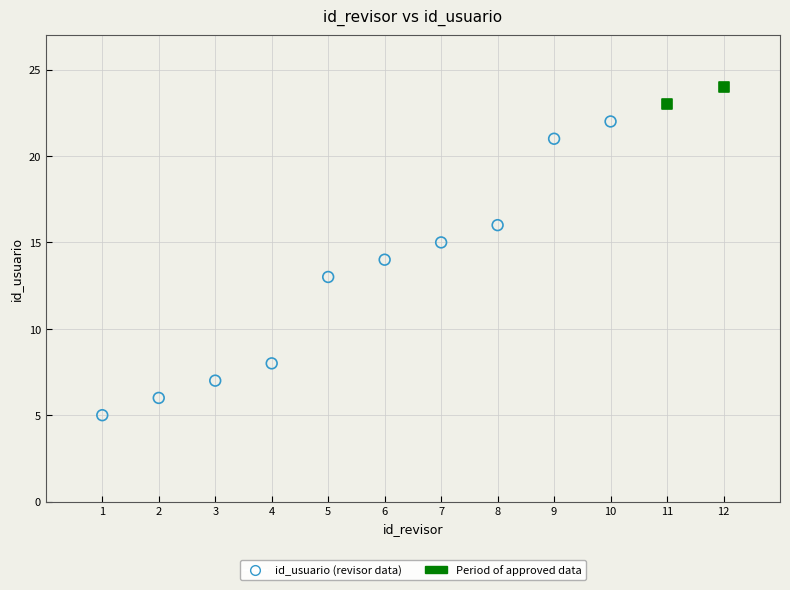

What are all the series names shown in the legend?

id_usuario (revisor data), Period of approved data